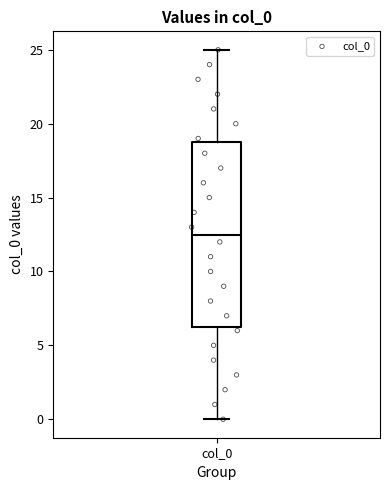

Read this box plot against the y-axis: the position of the median line, the range covered by the box, and the ends of both whiskers. The values are not printed on the chart, so give them approximately, as read against the axis.

median 12.5, box 6.5 to 19.0, whiskers 0.0 to 25.0